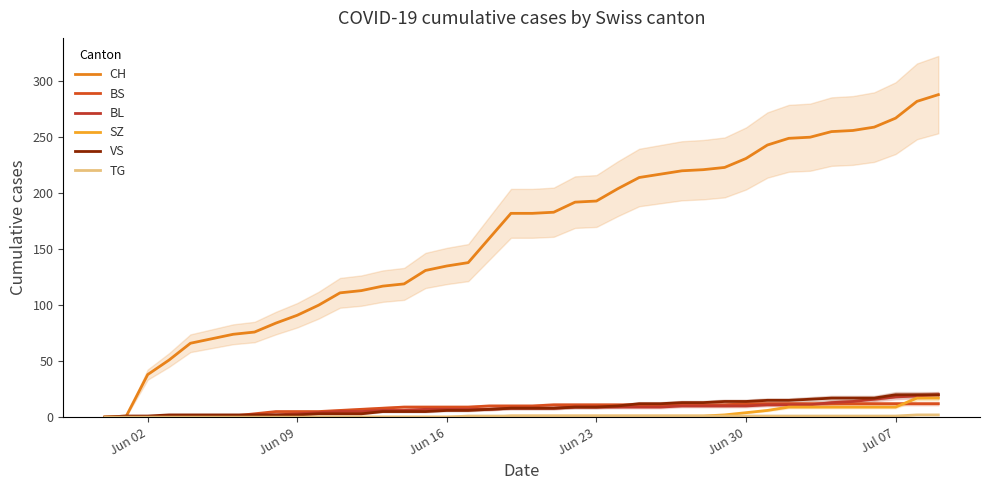

True or false: CH and VS intersect in this chart.

False